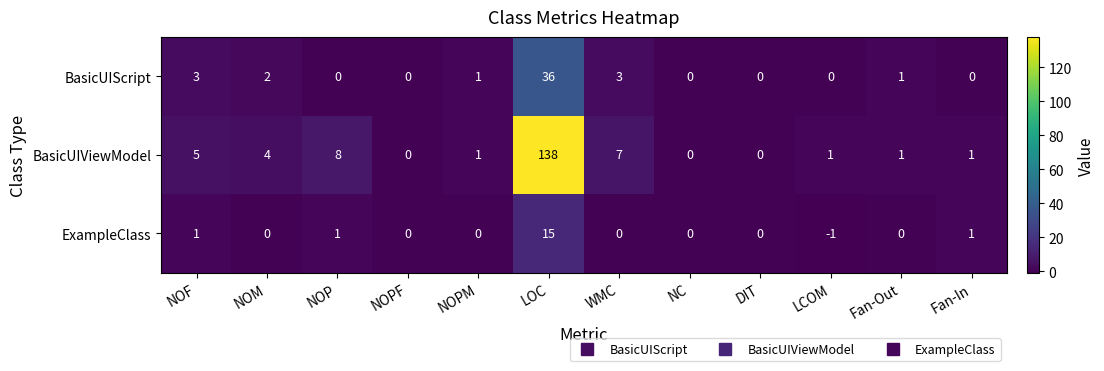

What is the total value across all series at NOM?

6